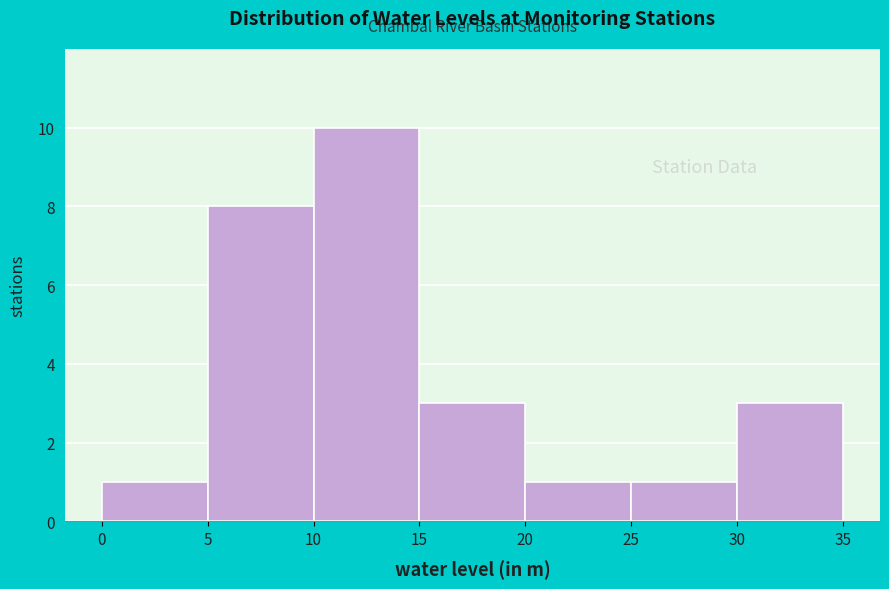

How tall is the bar that spans 25 to 30 on the x-axis? The values are not printed on the chart, so give them approximately, as read against the axis.

1